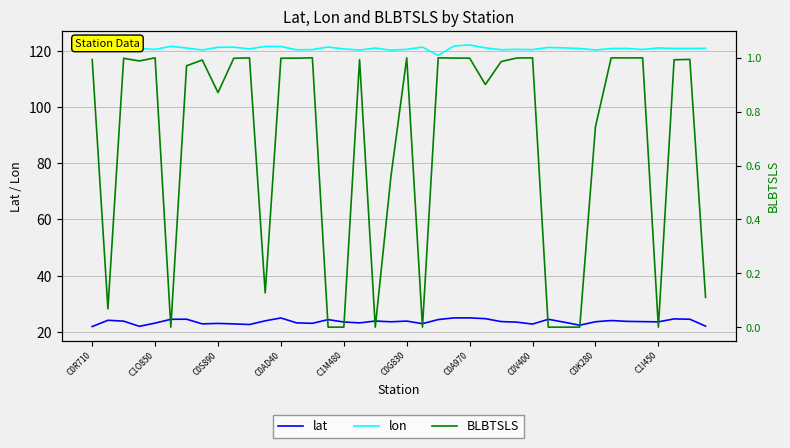

What is the maximum value for lon?

122.0